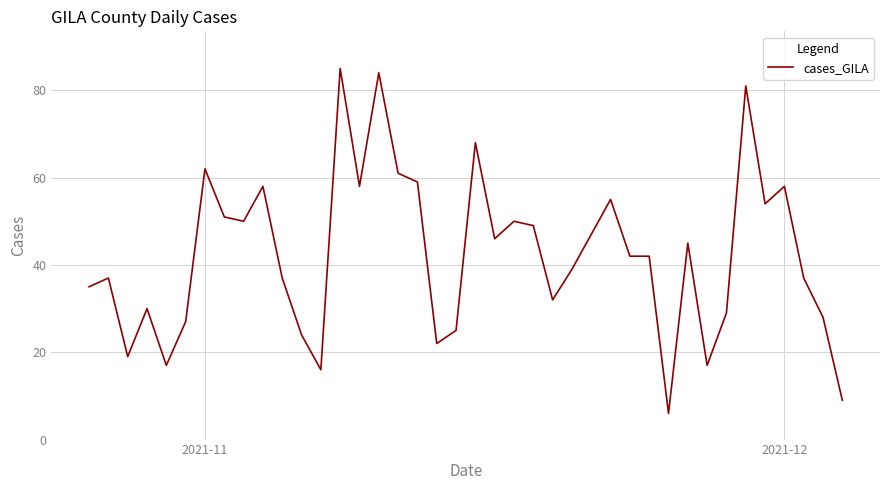

What is the maximum value shown in the chart?

85